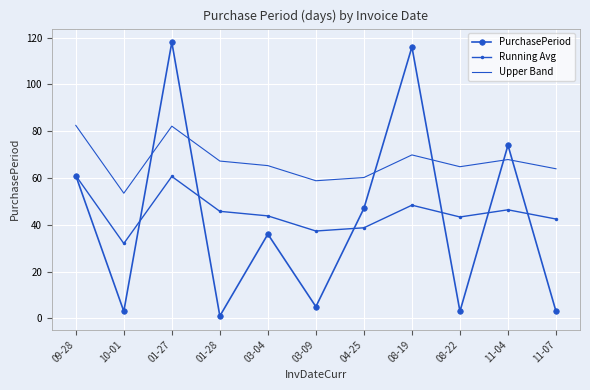

What is the lowest value of the Upper Band series?

53.5